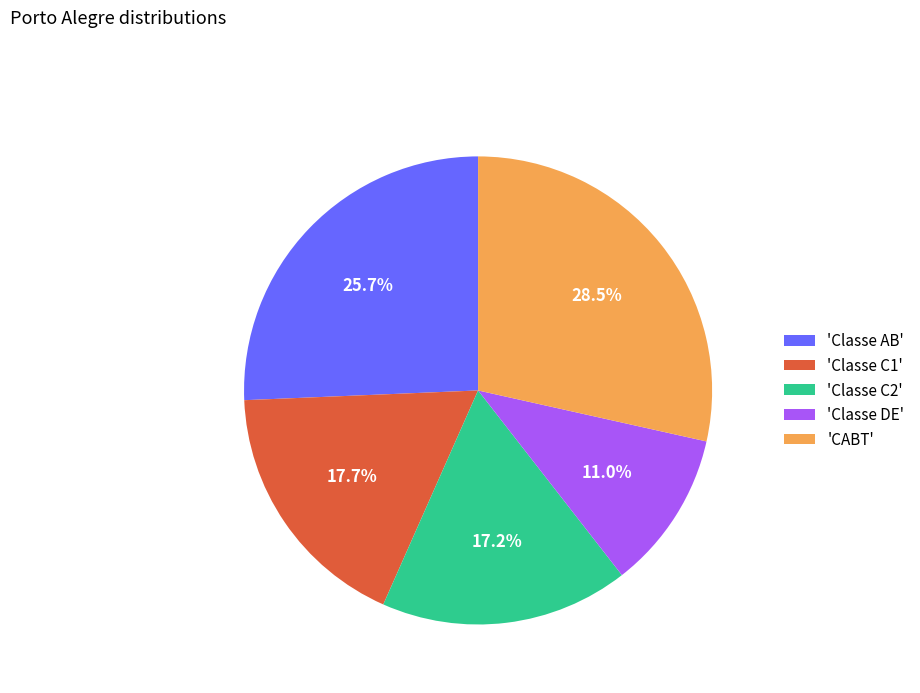

To the nearest percent, what is the average slice percentage?

20%